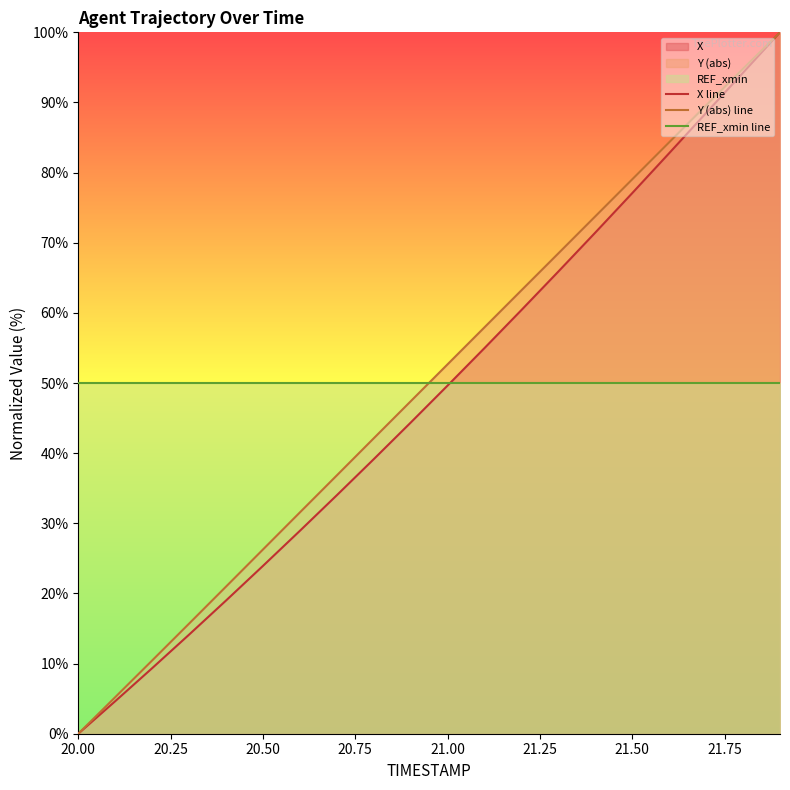

Which series changed the most between 20.50 and 21.50?

X line